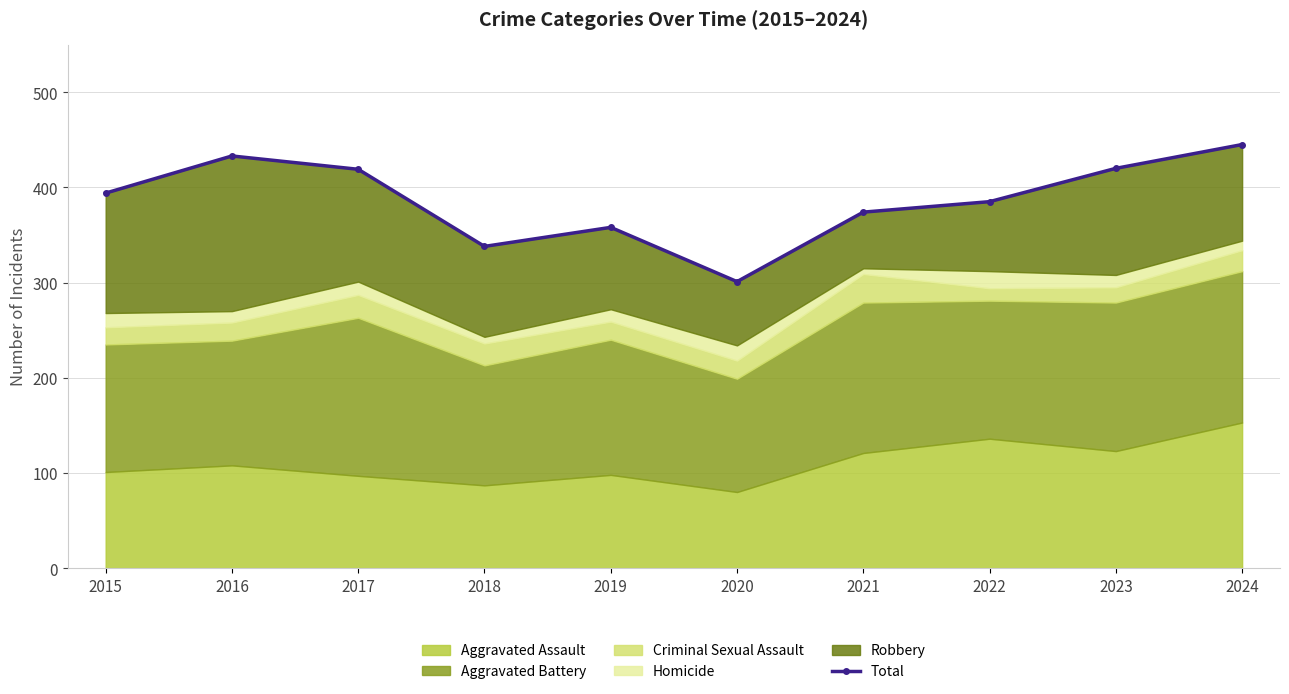

How many points are lower than both their immediate neighbors (excluding endpoints)?

2